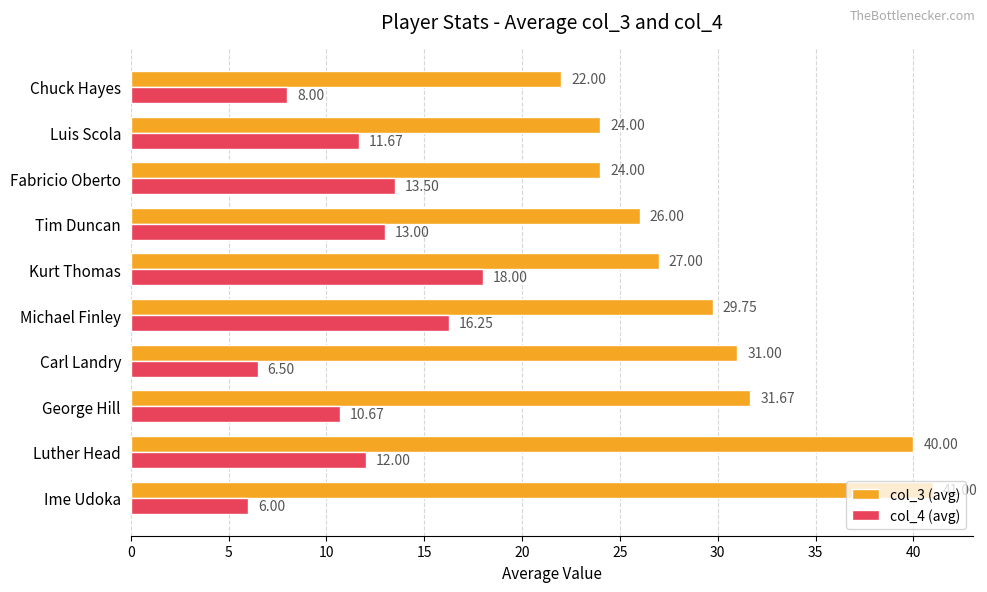

Where is col_3 (avg) nearest to the value 31?

Carl Landry